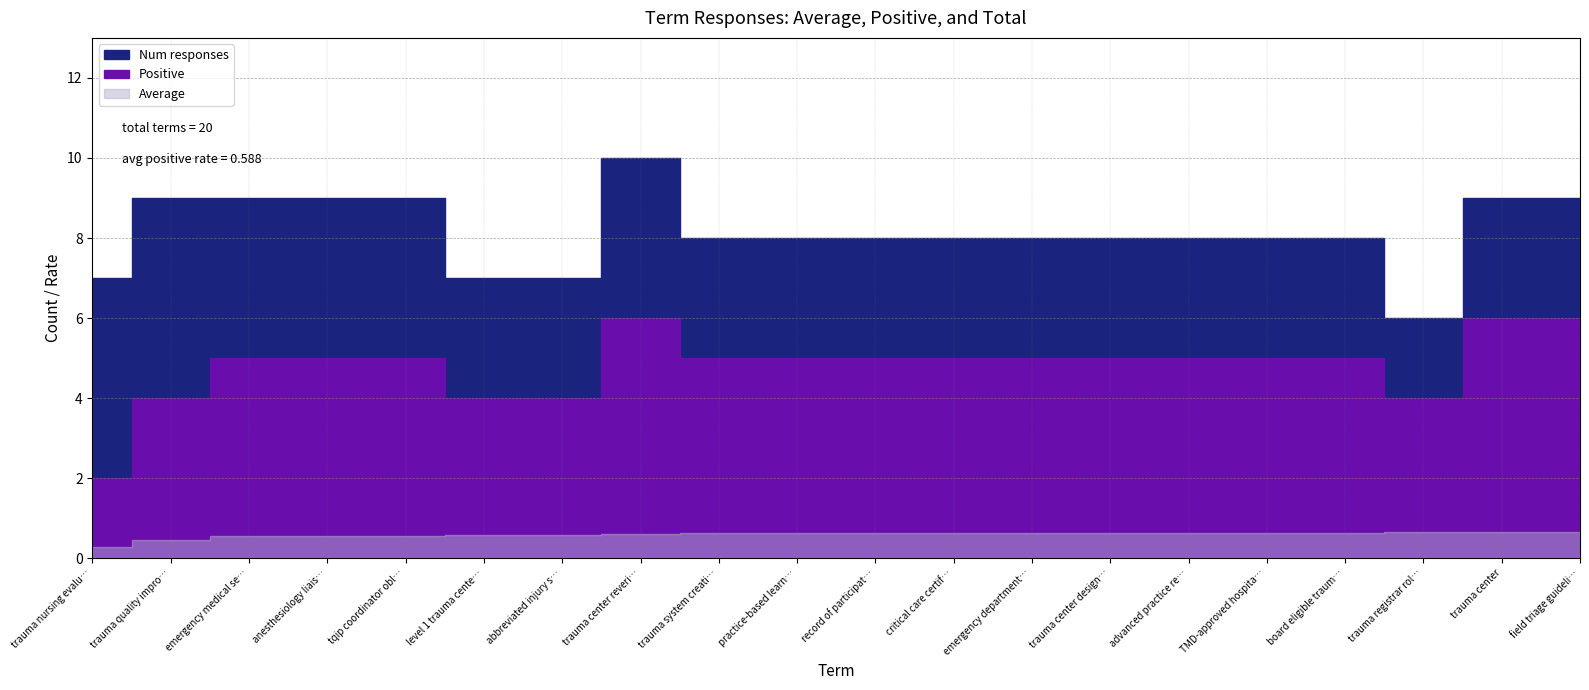

Where does the Positive series first go above 5?

trauma center reverification